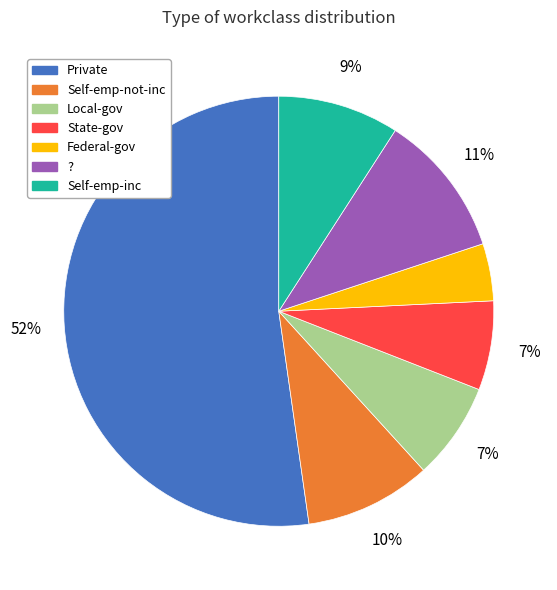

Is there any slice that represents more than half of the pie?

Yes